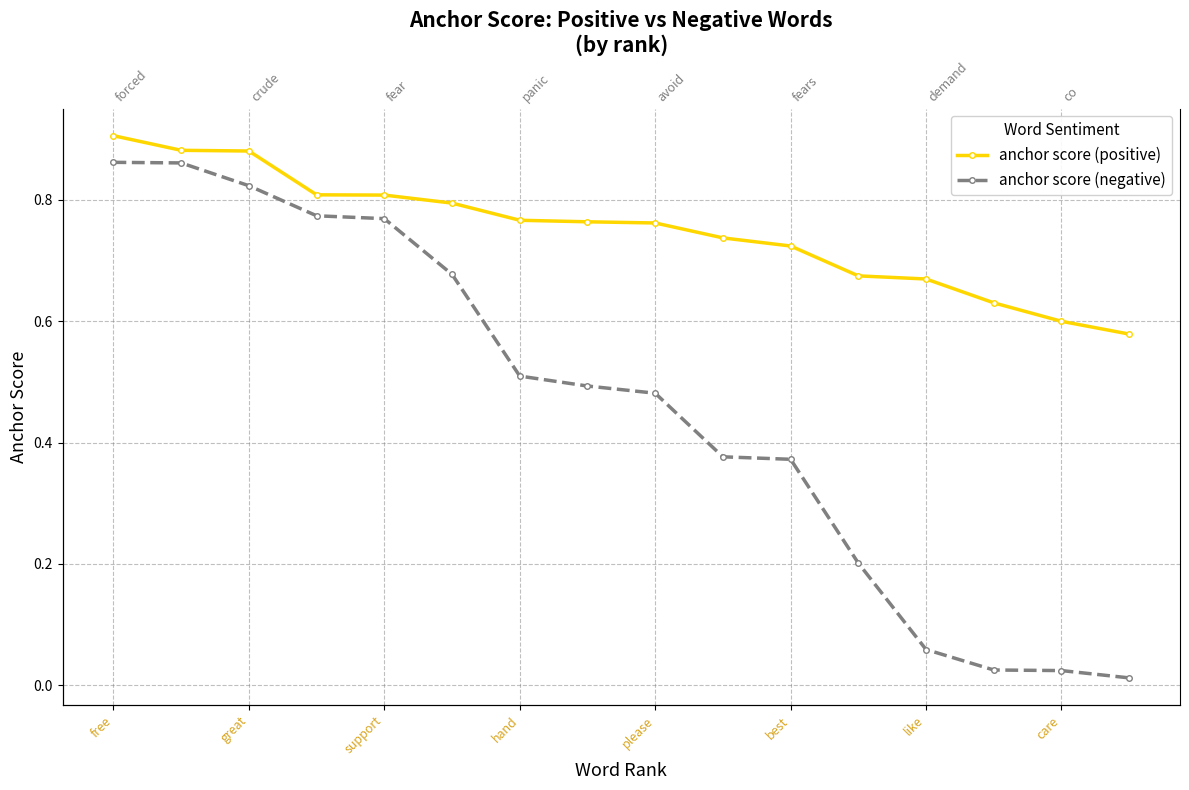

At hand, list the series in order from largest to smallest.

anchor score (positive), anchor score (negative)